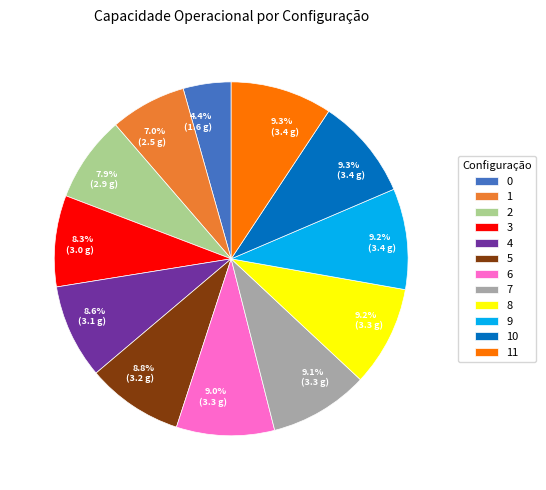

Is there any slice that represents more than half of the pie?

No